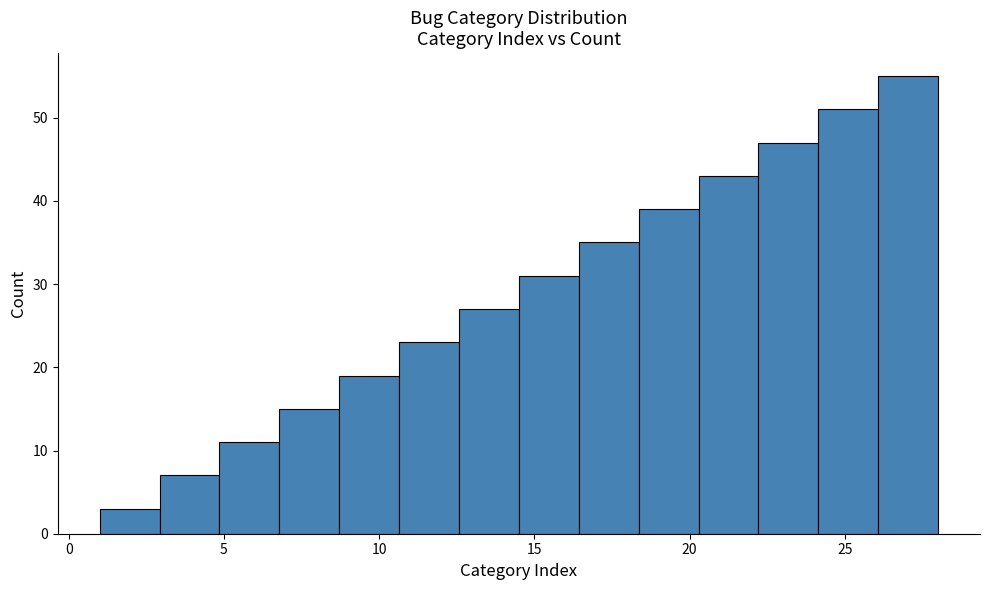

Around what value on the x-axis is the tallest bar? Give the approximate position of its centre, as read against the axis.

27.0